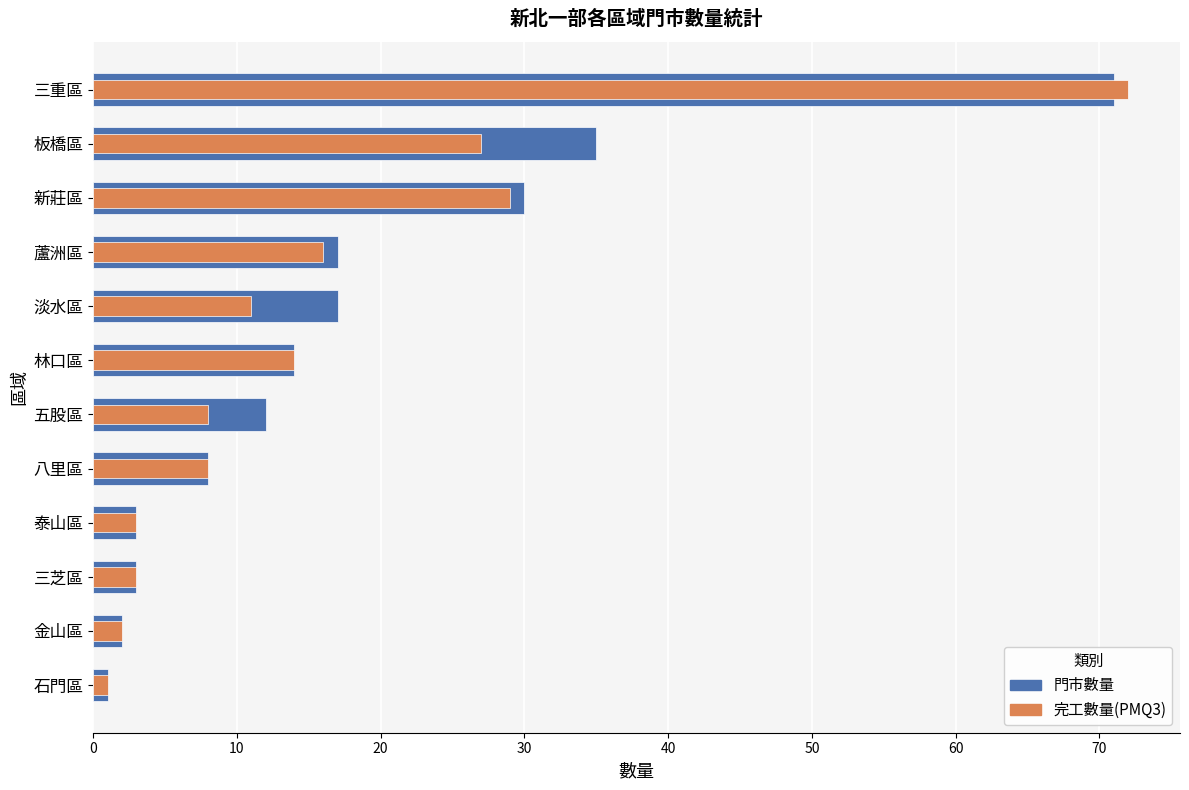

Count the number of data series in this chart.

2